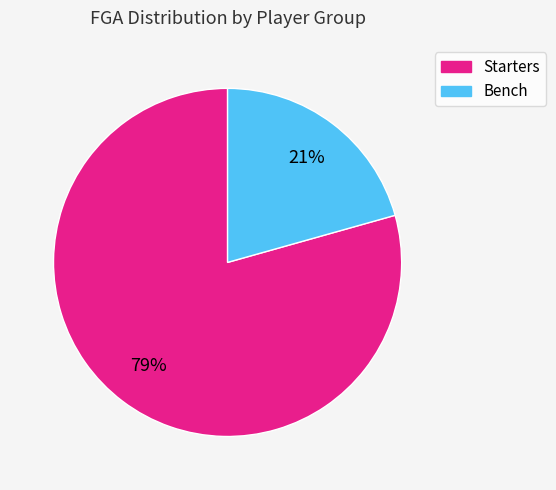

Is there a majority slice in this chart?

Yes